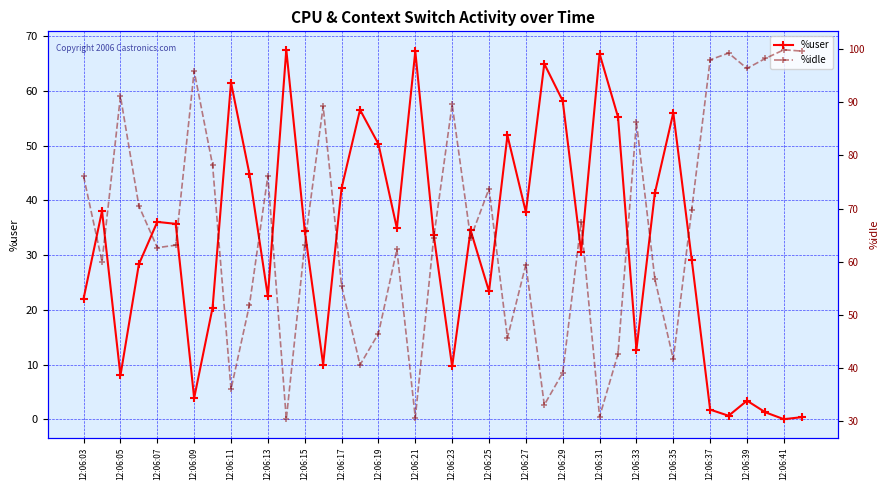

In %user, how many points are lower than both neighbors (excluding endpoints)?

12